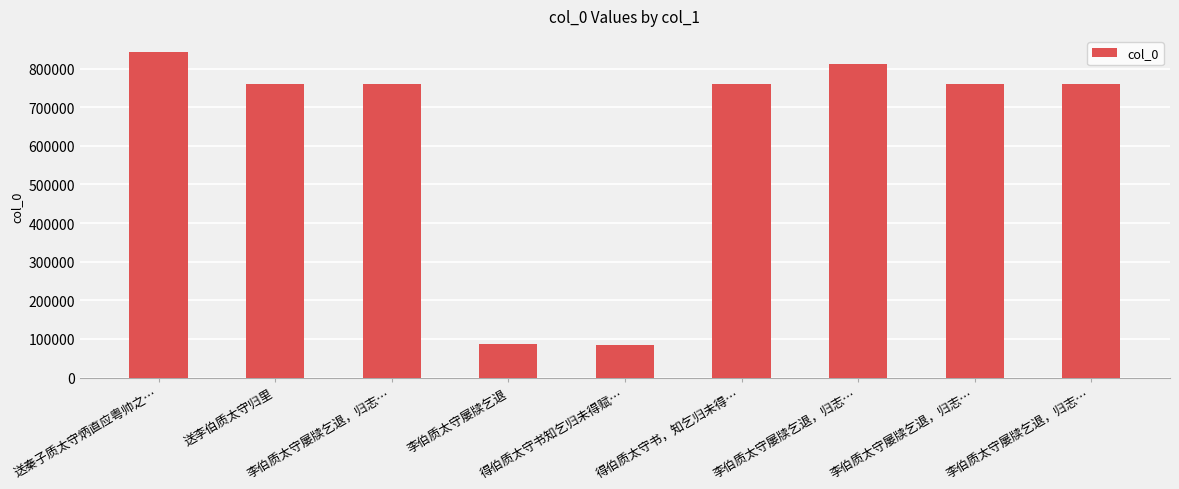

Where does the data first go above 760718?

送秦子质太守炳直应粤帅之…